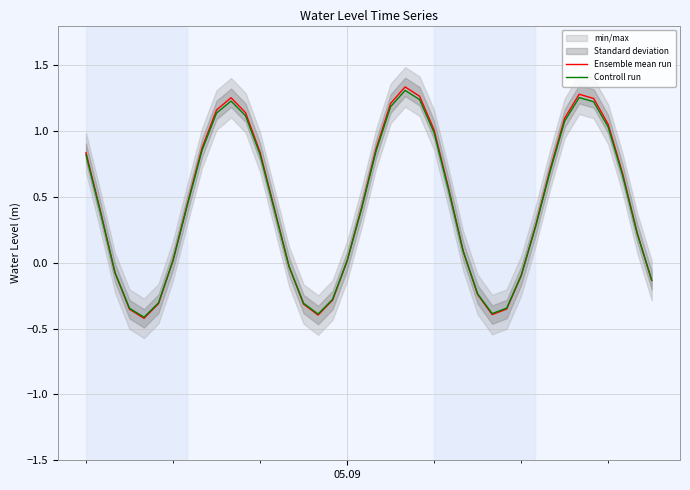

How many intersections are there between Ensemble mean run and Controll run?

7